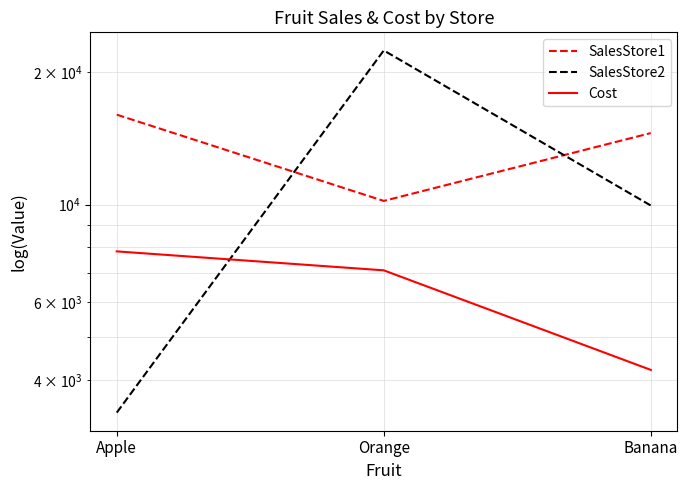

What is the highest value of the Cost series?

7835